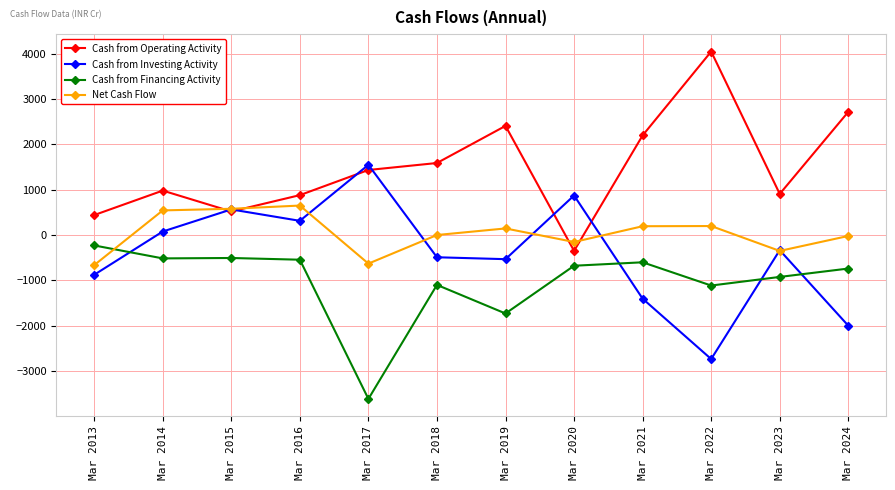

What is the greatest value displayed?

4050